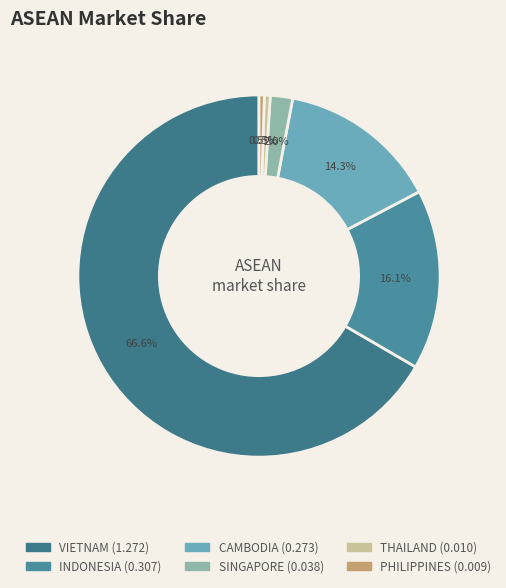

What is the largest slice in the pie chart?

VIETNAM